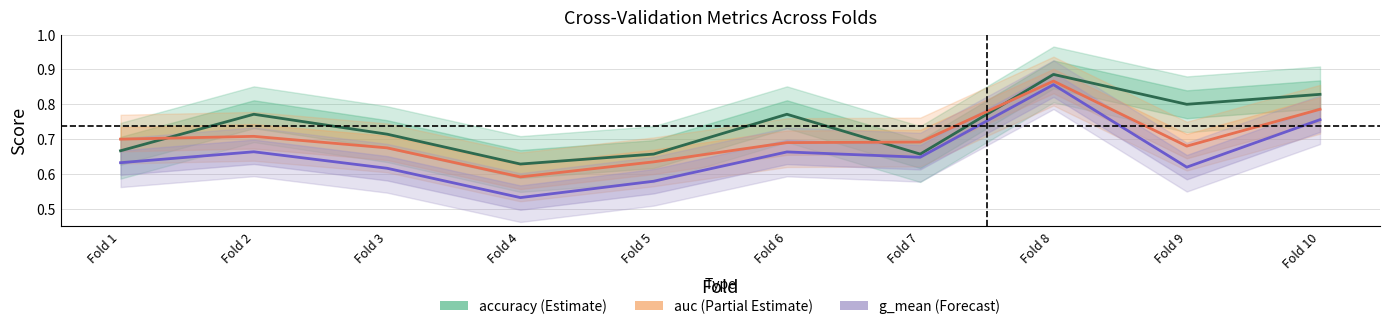

Count the number of data series in this chart.

3